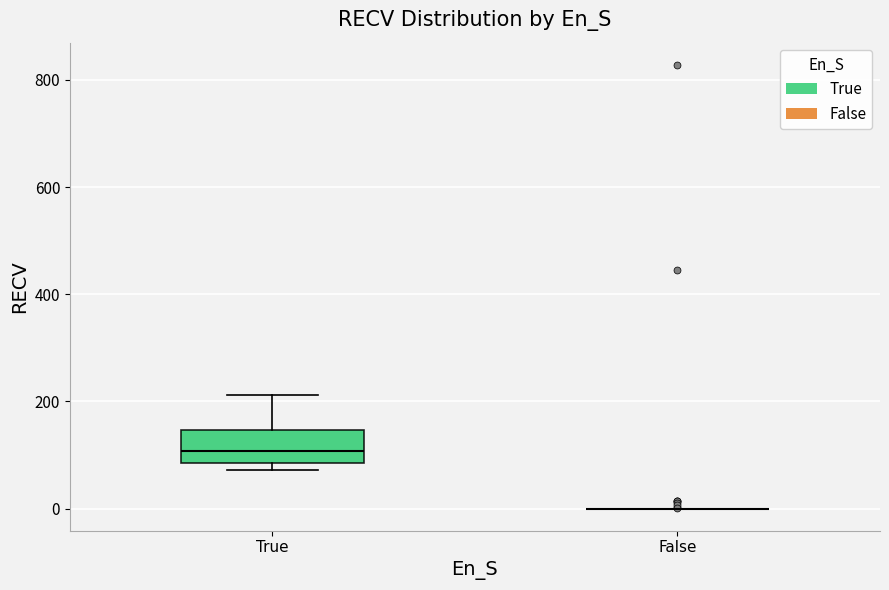

Reading left to right, read every box against the y-axis: the position of its median line, the range the box covers, and the ends of its whiskers. The values are not printed on the chart, so give them approximately, as read against the axis.

True: median 100, box 80 to 140, whiskers 80 (just below the box's lower edge) to 220
False: box collapsed to a line at 0, whiskers 0 to 0